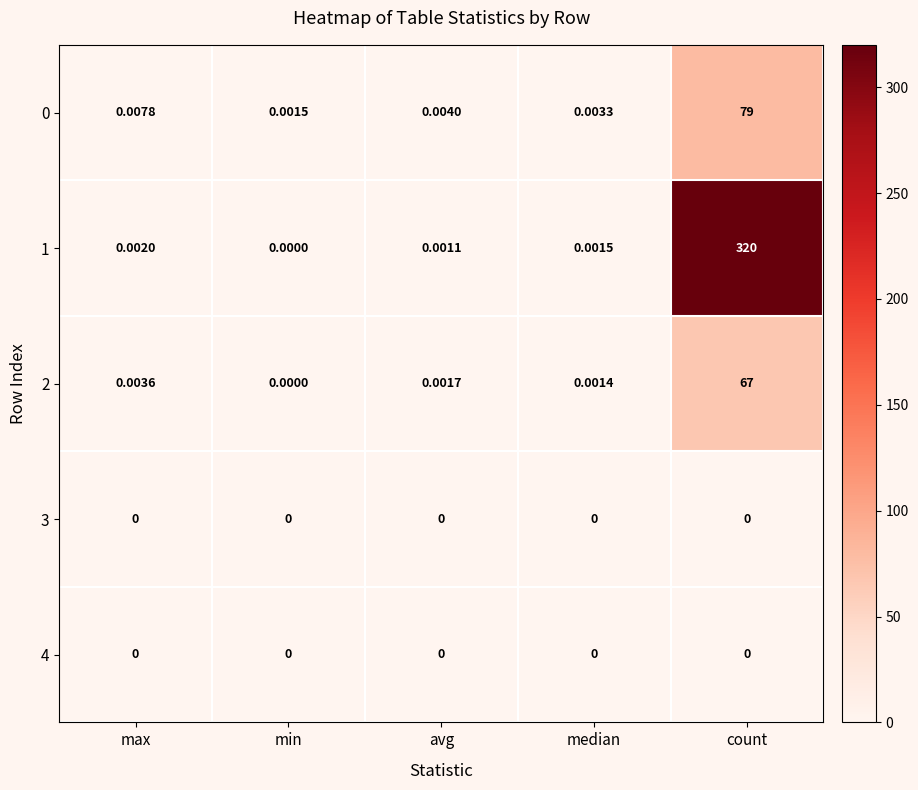

At which label does 2 reach its peak?

count